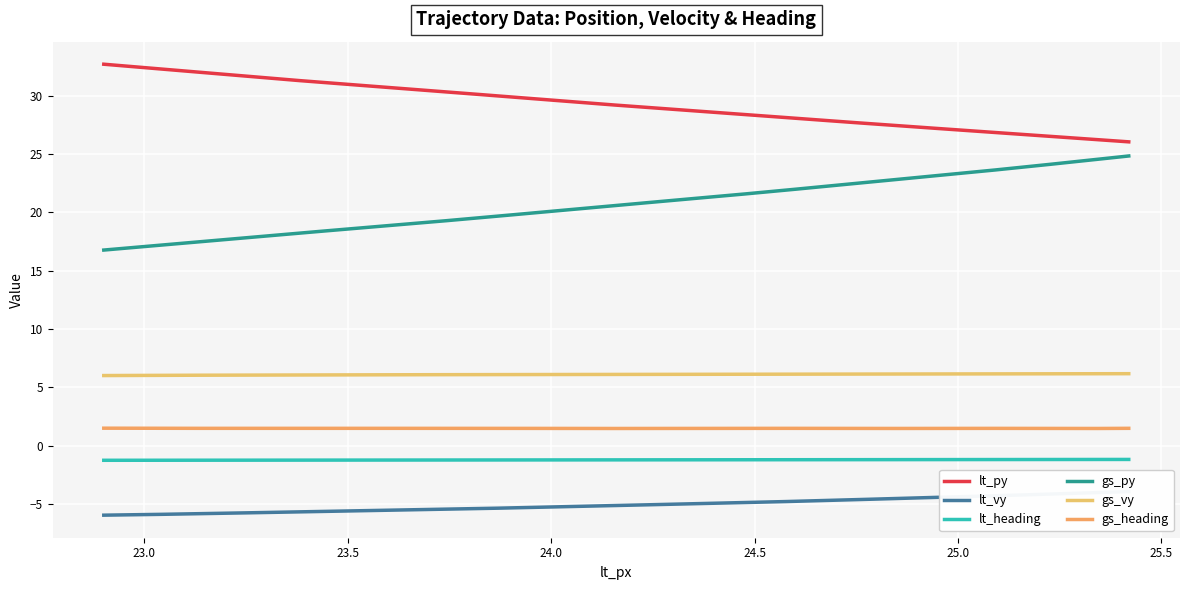

What is the difference between the maximum and minimum values in the lt_heading series?

0.1